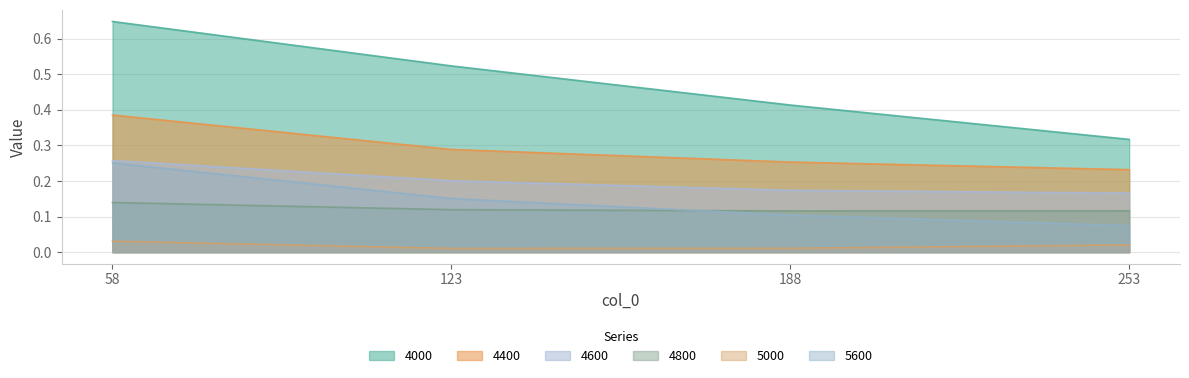

Which series changed the most between 123 and 188?

4000